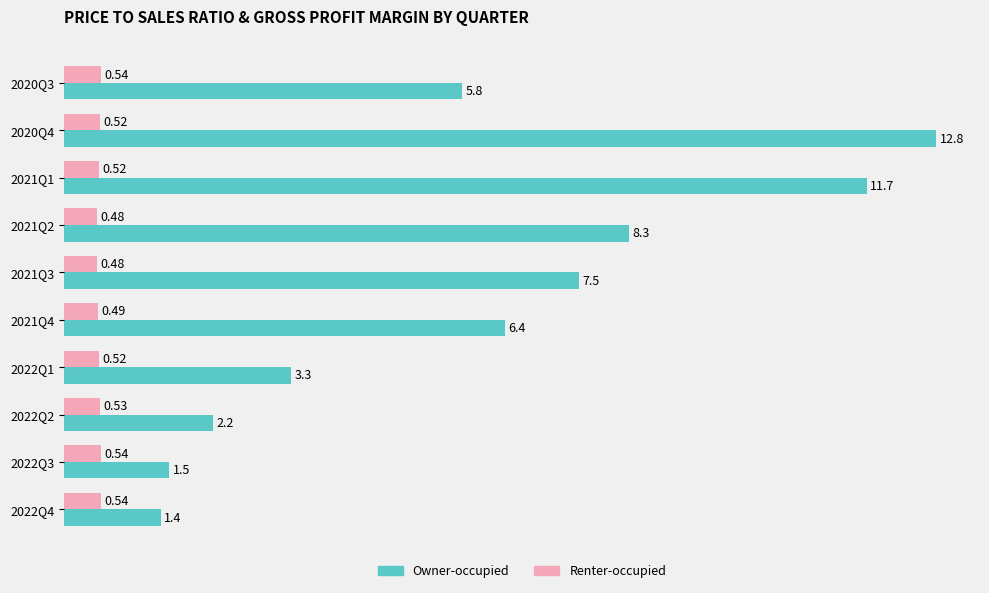

What is the difference between the highest and lowest values at 2022Q3?

1.0